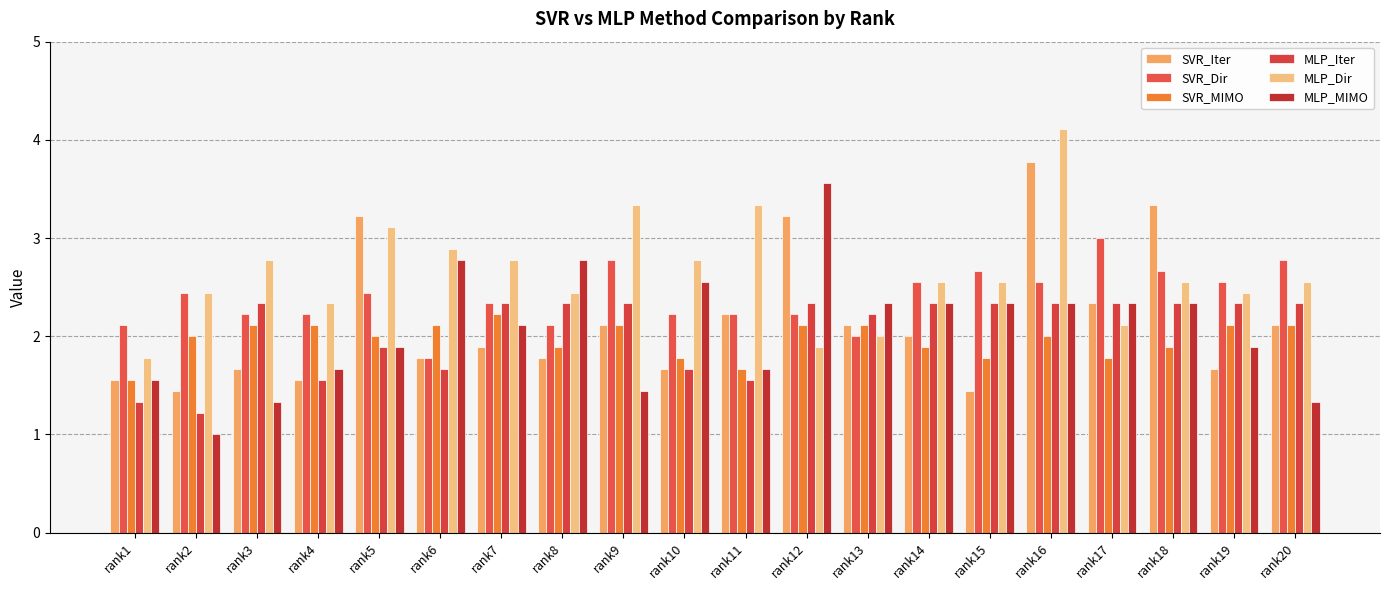

Is the value of MLP_Dir at rank14 greater than the value of SVR_MIMO at rank10?

Yes